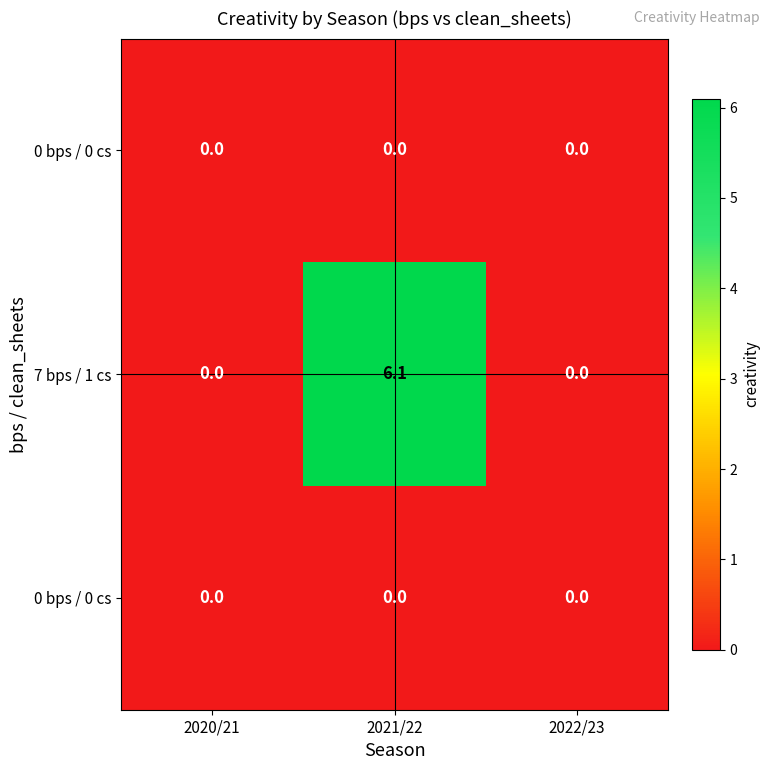

At how many categories does at least one series exceed 4?

1